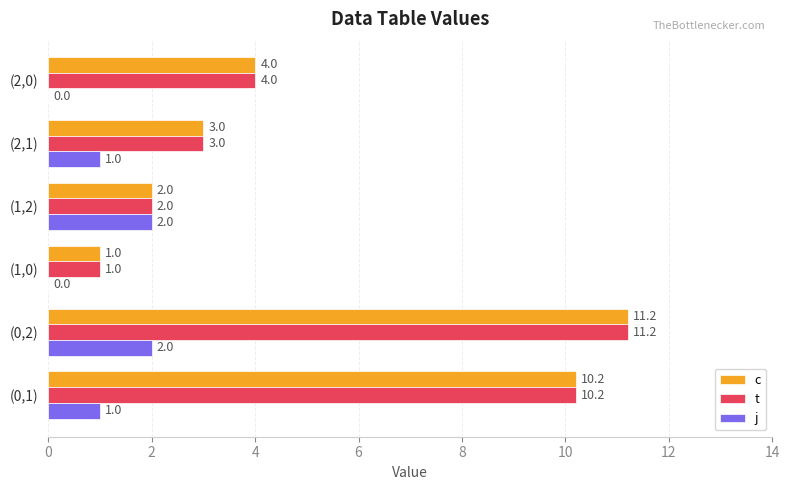

What is the total value across all series at (1,2)?

6.0